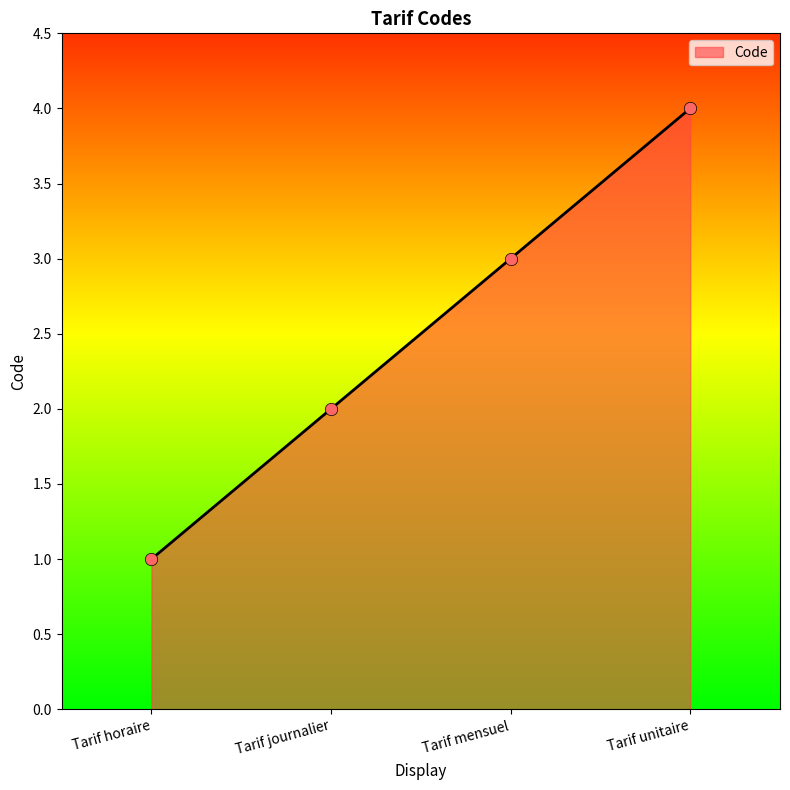

What is the change in value from Tarif mensuel to Tarif unitaire?

+1